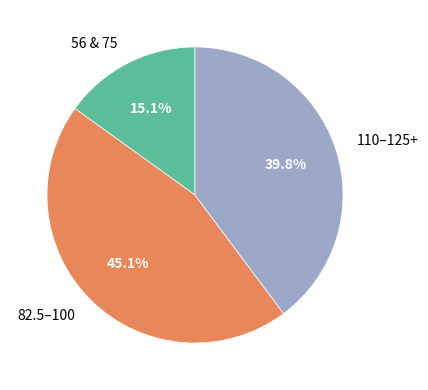

What is the ratio of the value at 56 & 75 to the value at 82.5–100?

0.3